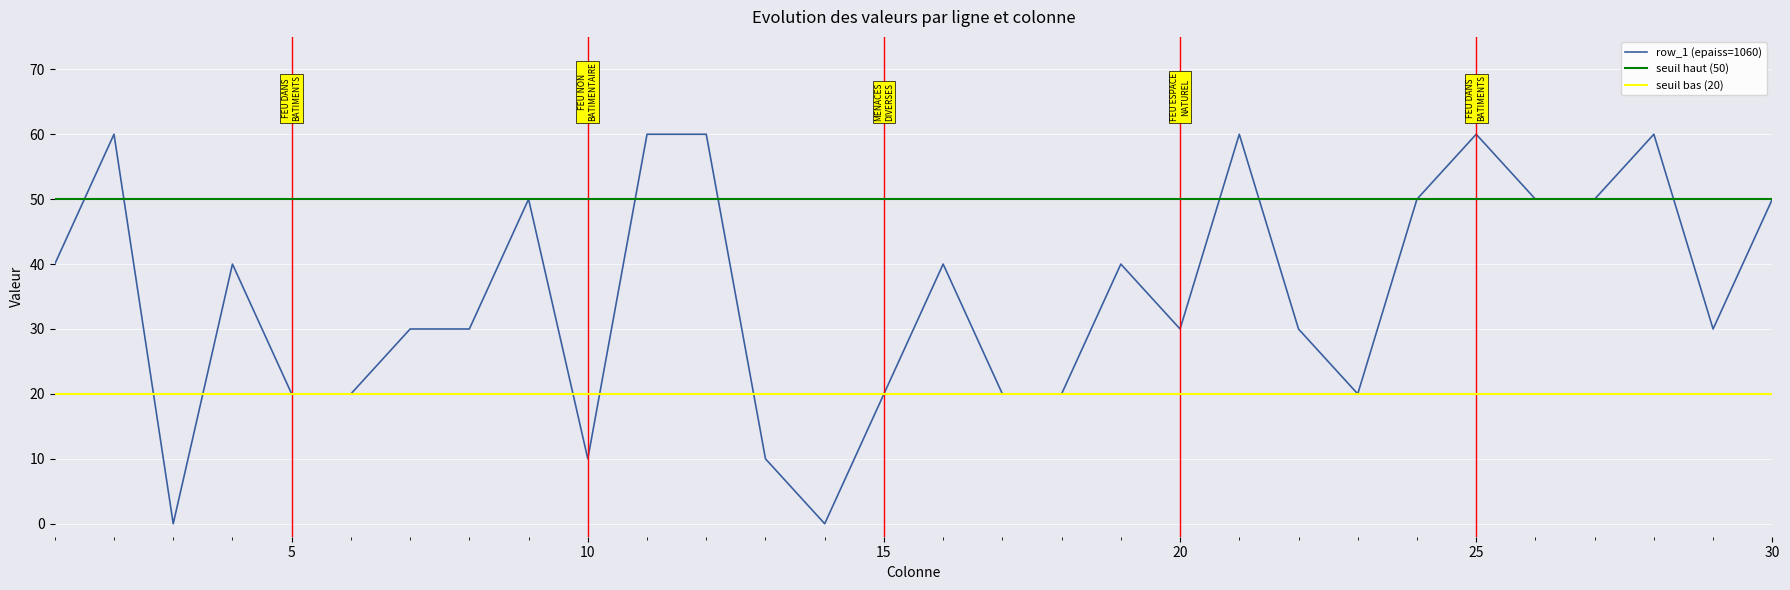

True or false: row_1 has a value of 42 at 20.

False